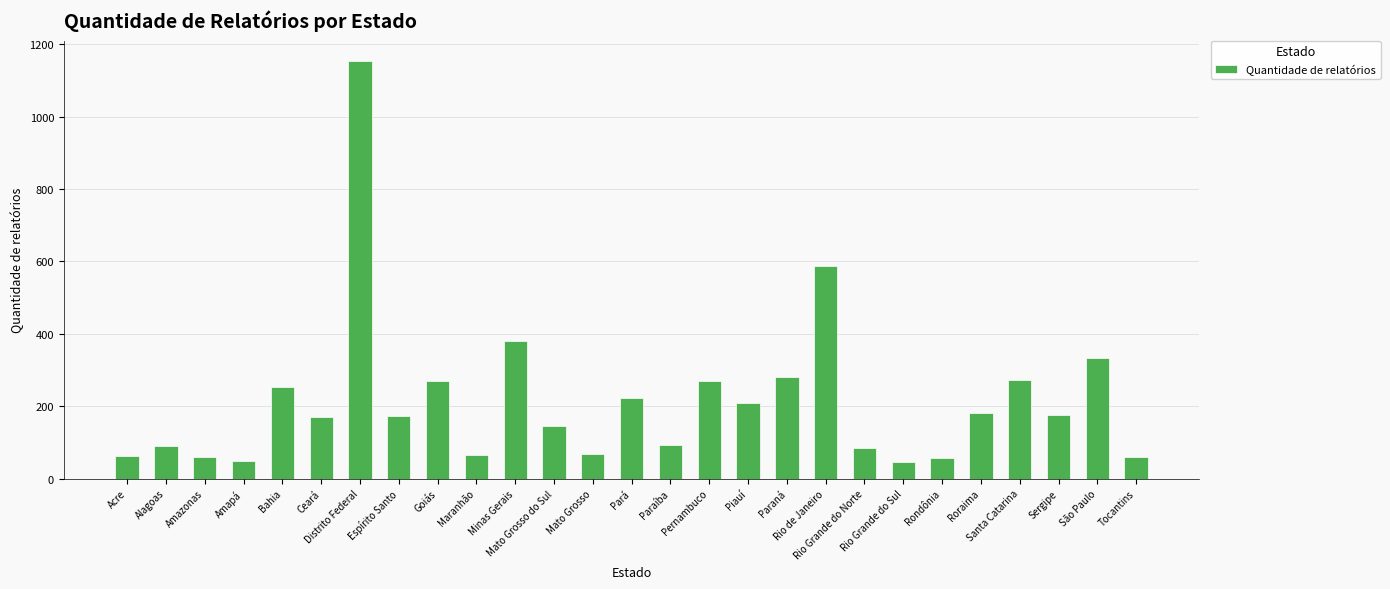

What is the sum of all values?

5805